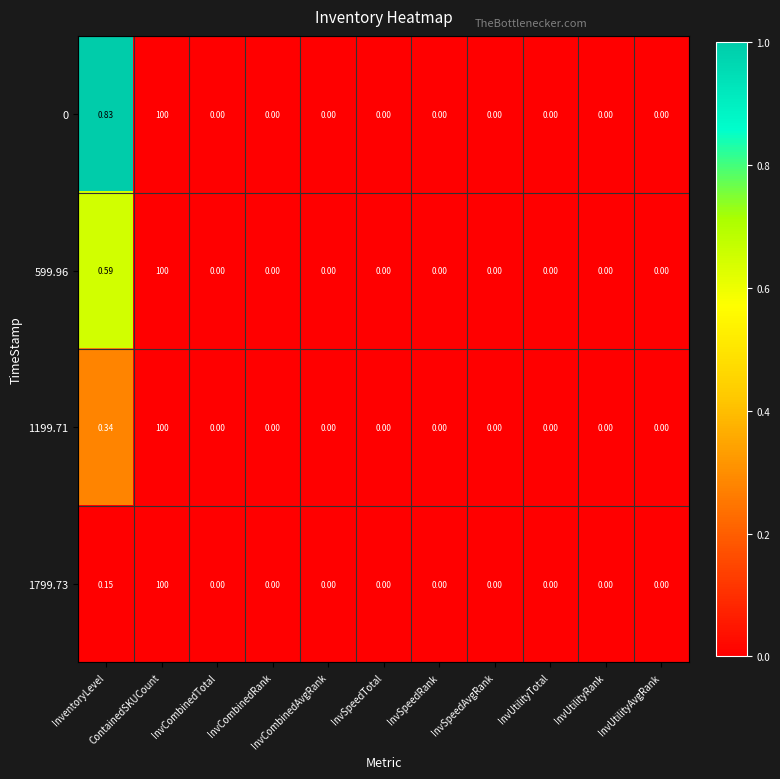

Reading left to right, list all the values displayed in this chart.

0: InventoryLevel=0.8	ContainedSKUCount=100.0	InvCombinedTotal=0.0	InvCombinedRank=0.0	InvCombinedAvgRank=0.0	InvSpeedTotal=0.0	InvSpeedRank=0.0	InvSpeedAvgRank=0.0	InvUtilityTotal=0.0	InvUtilityRank=0.0	InvUtilityAvgRank=0.0
599.96: InventoryLevel=0.6	ContainedSKUCount=100.0	InvCombinedTotal=0.0	InvCombinedRank=0.0	InvCombinedAvgRank=0.0	InvSpeedTotal=0.0	InvSpeedRank=0.0	InvSpeedAvgRank=0.0	InvUtilityTotal=0.0	InvUtilityRank=0.0	InvUtilityAvgRank=0.0
1199.71: InventoryLevel=0.3	ContainedSKUCount=100.0	InvCombinedTotal=0.0	InvCombinedRank=0.0	InvCombinedAvgRank=0.0	InvSpeedTotal=0.0	InvSpeedRank=0.0	InvSpeedAvgRank=0.0	InvUtilityTotal=0.0	InvUtilityRank=0.0	InvUtilityAvgRank=0.0
1799.73: InventoryLevel=0.1	ContainedSKUCount=100.0	InvCombinedTotal=0.0	InvCombinedRank=0.0	InvCombinedAvgRank=0.0	InvSpeedTotal=0.0	InvSpeedRank=0.0	InvSpeedAvgRank=0.0	InvUtilityTotal=0.0	InvUtilityRank=0.0	InvUtilityAvgRank=0.0